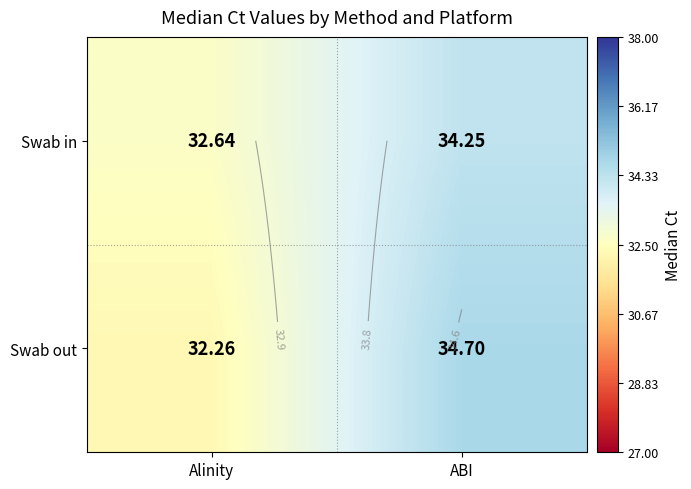

At which label does Swab in reach its minimum?

Alinity